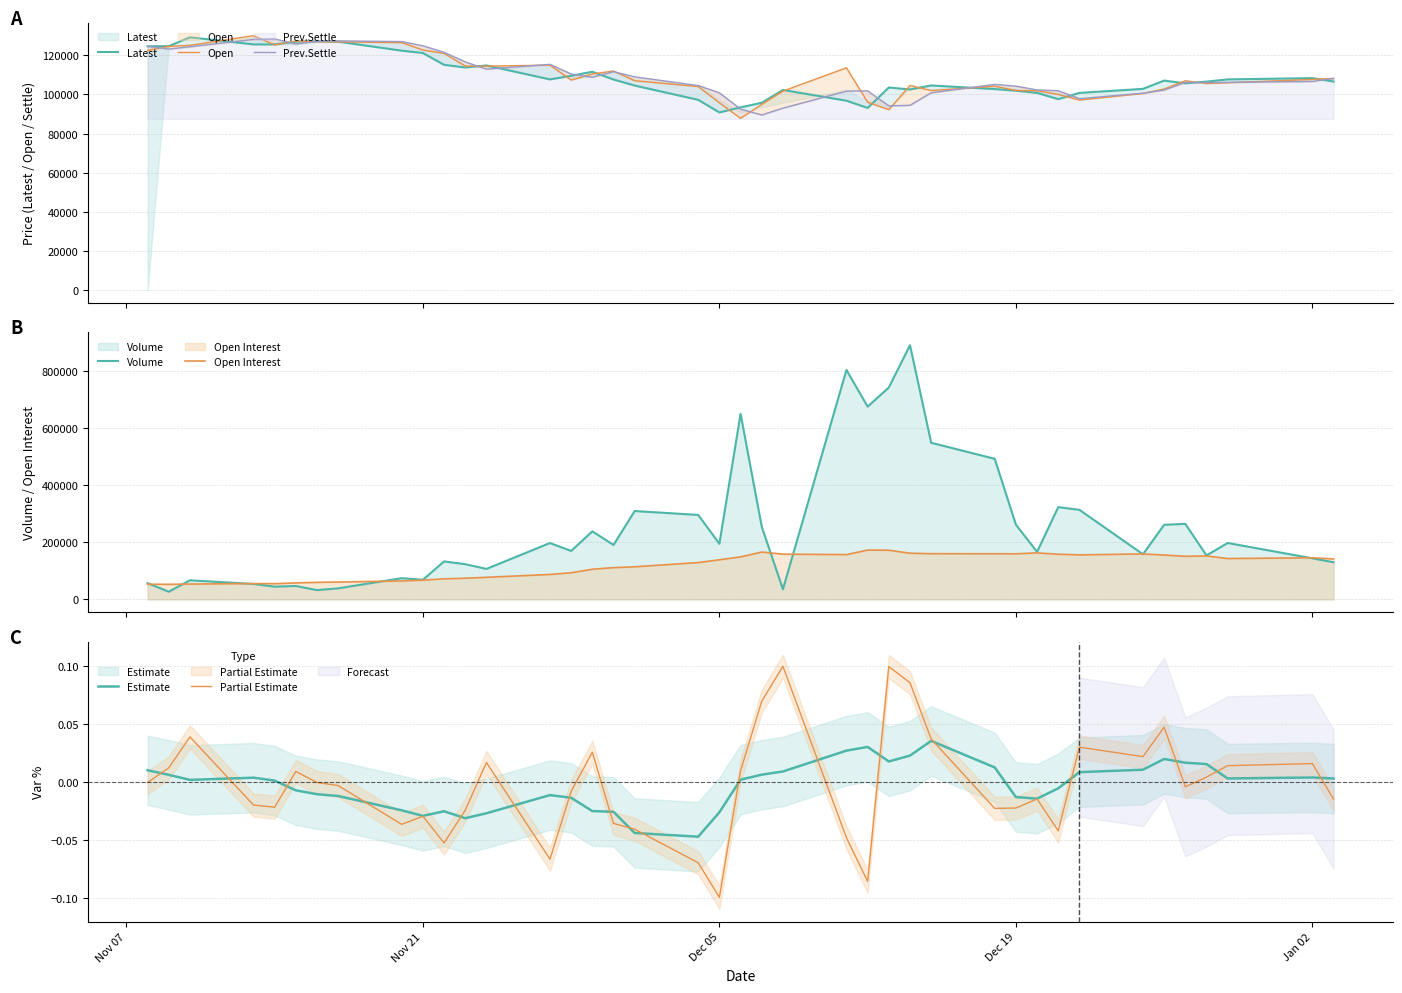

What is the highest value of the Volume series?

888872